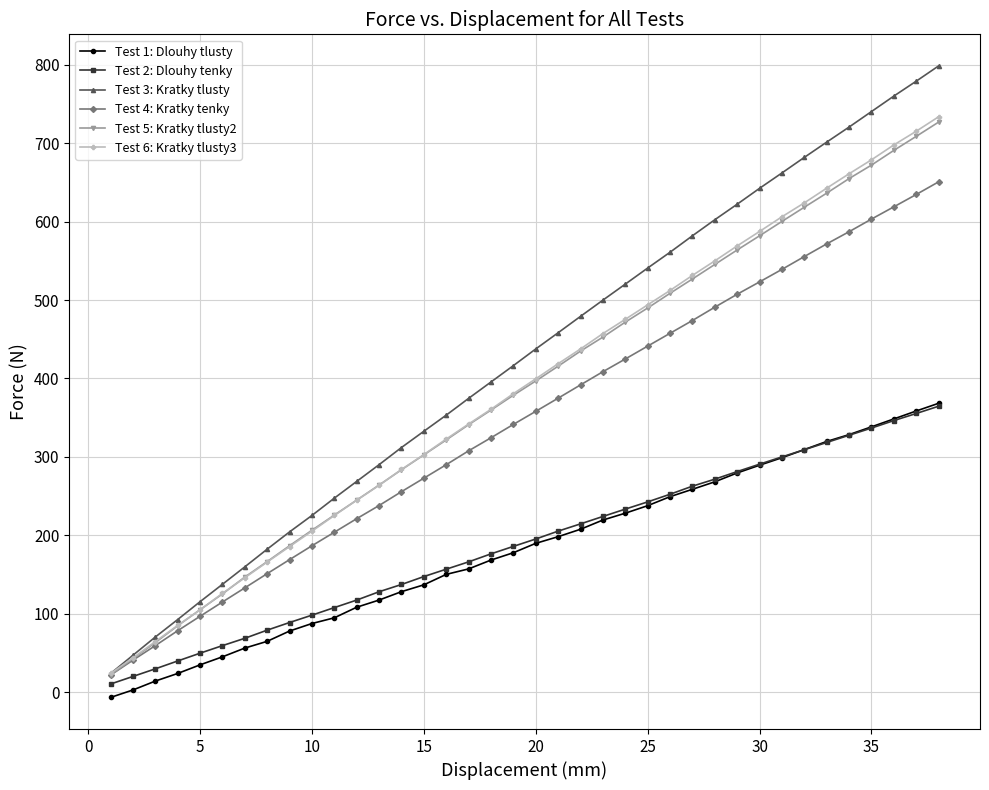

What is the value of the Test 6: Kratky tlusty3 point at the 29th from the left?

569.1